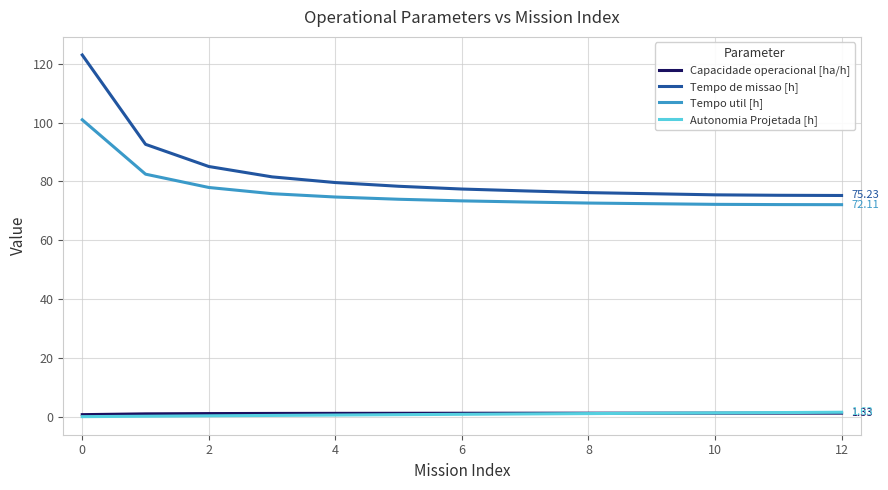

True or false: Tempo util [h] and Capacidade operacional [ha/h] intersect in this chart.

False